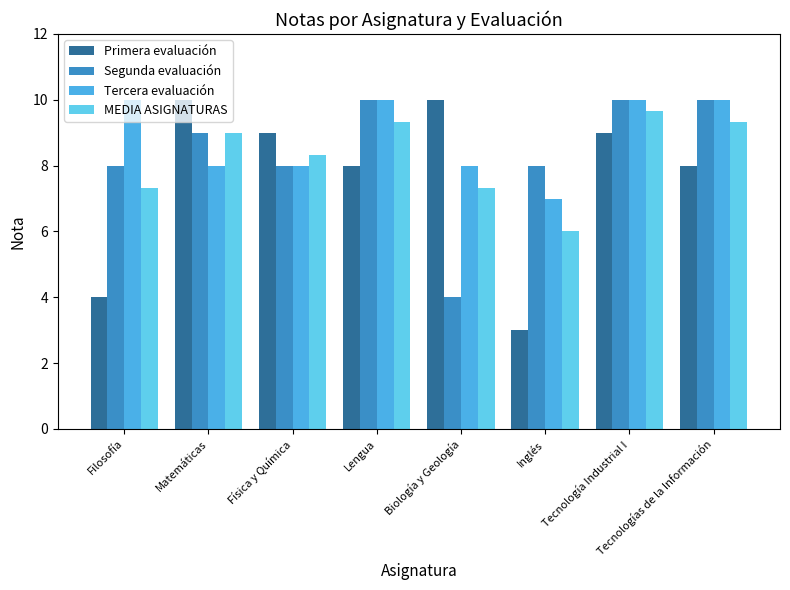

Rank the series at Física y Química from lowest to highest value.

Segunda evaluación, Tercera evaluación, MEDIA ASIGNATURAS, Primera evaluación